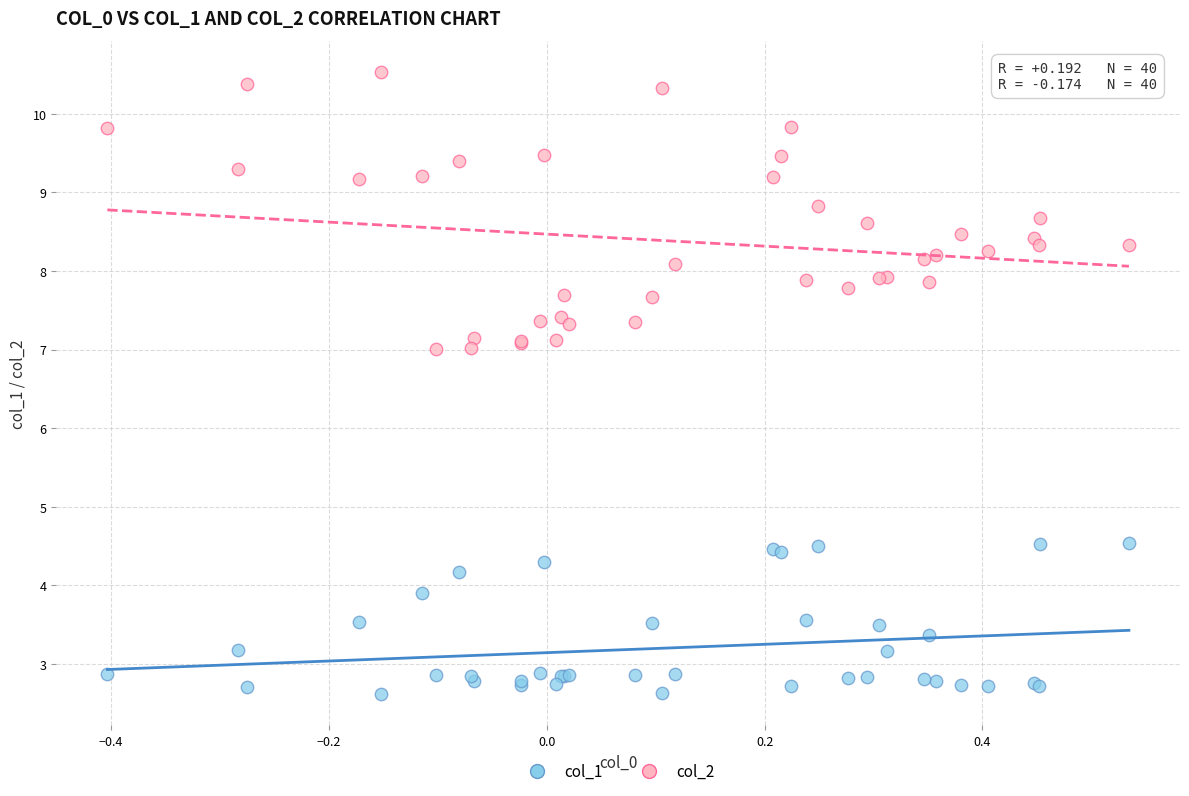

What are all the series names shown in the legend?

col_1, col_2